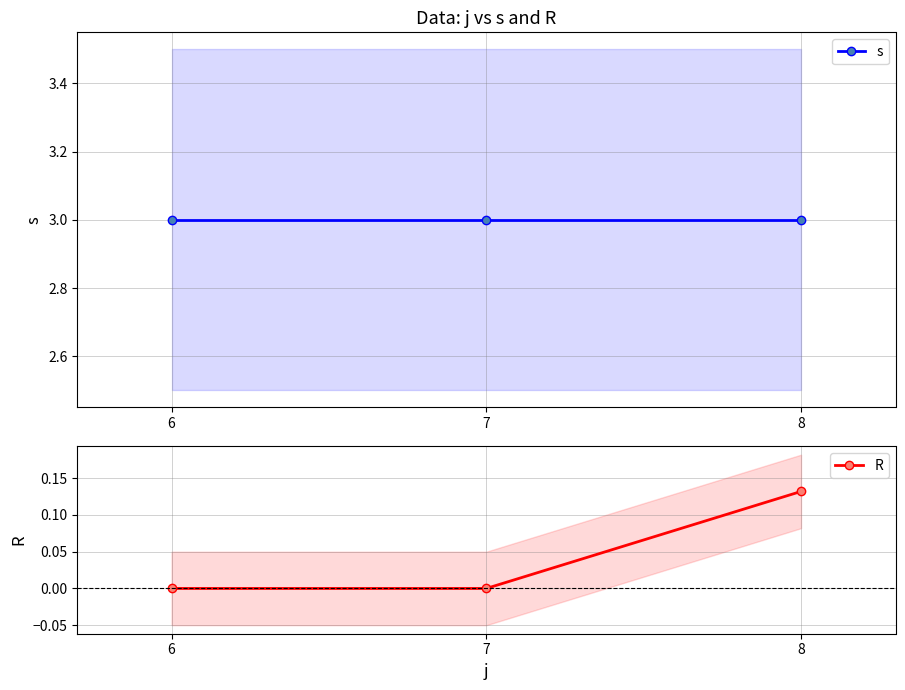

Which series has the widest spread of values?

R